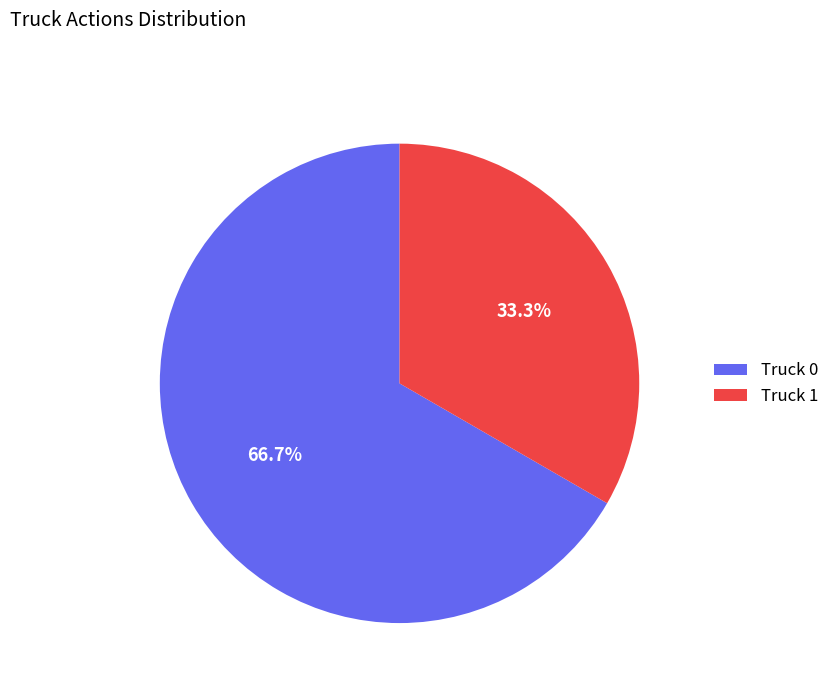

To the nearest percent, what is the combined percentage of Truck 0 and Truck 1?

100%